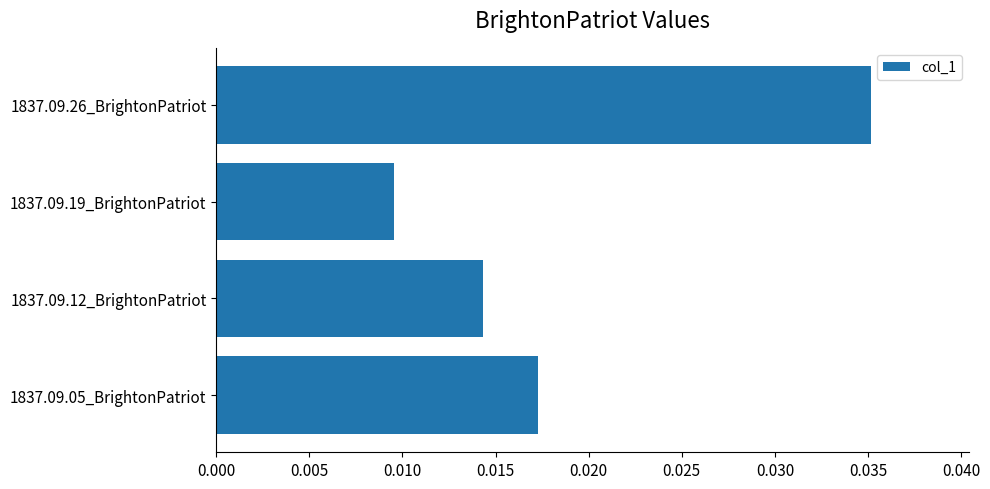

Which label corresponds to the largest value in the chart?

1837.09.26_BrightonPatriot